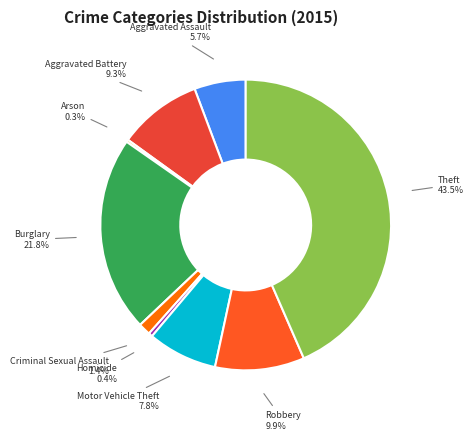

True or false: Aggravated Assault accounts for 6% of the total.

True